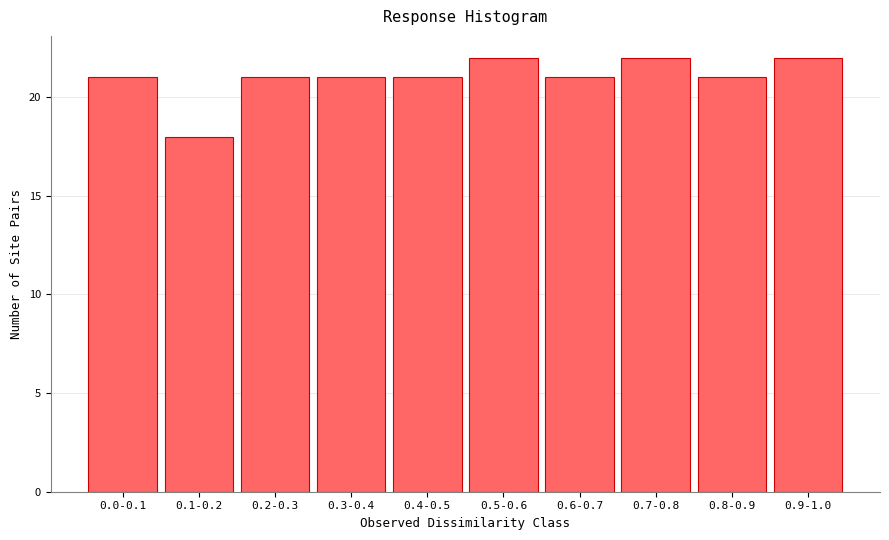

Reading left to right, transcribe all the data shown in this chart.

21	18	21	21	21	22	21	22	21	22